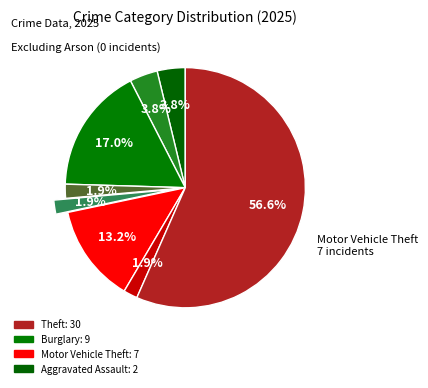

How many segments does this pie chart have?

8